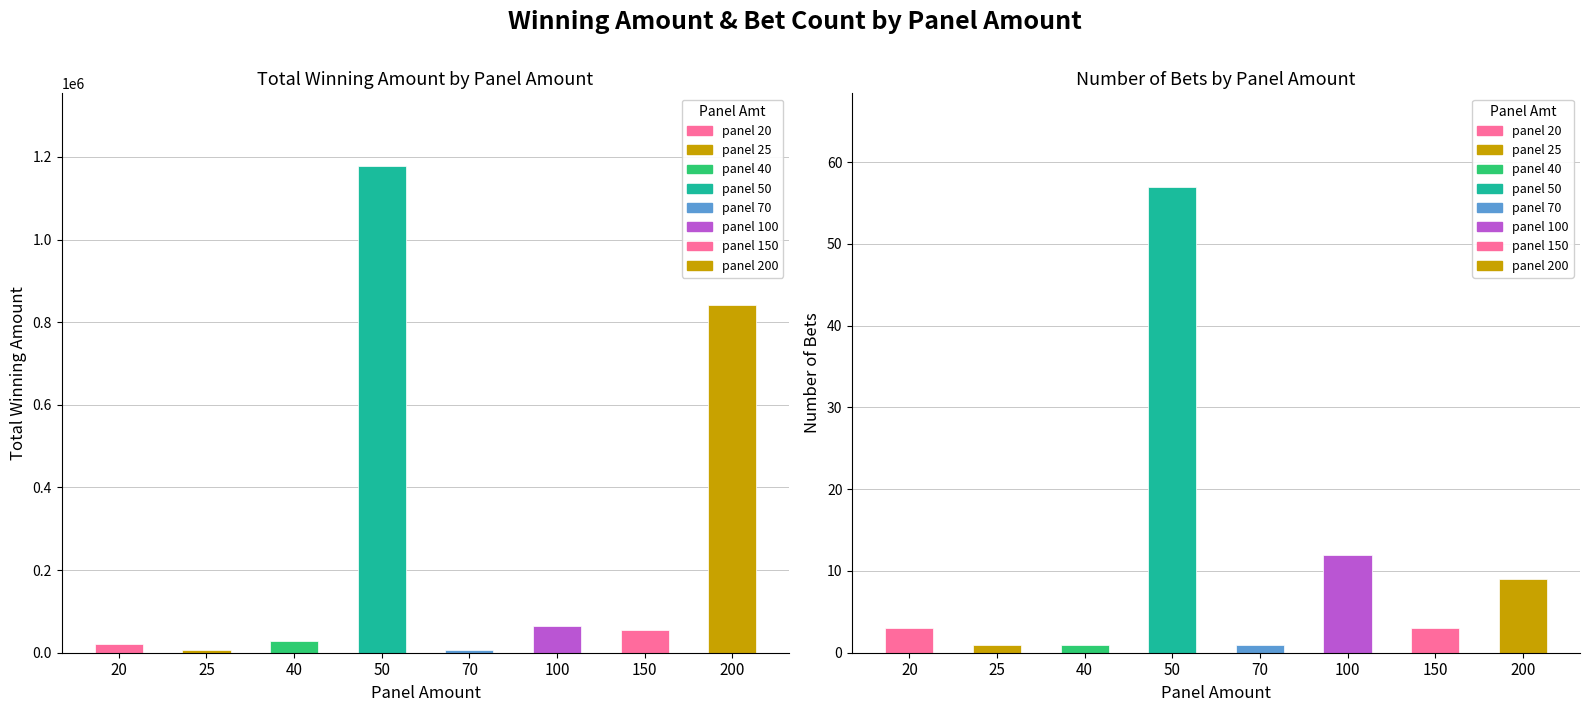

At which label is Bet Count closest to 29?

100